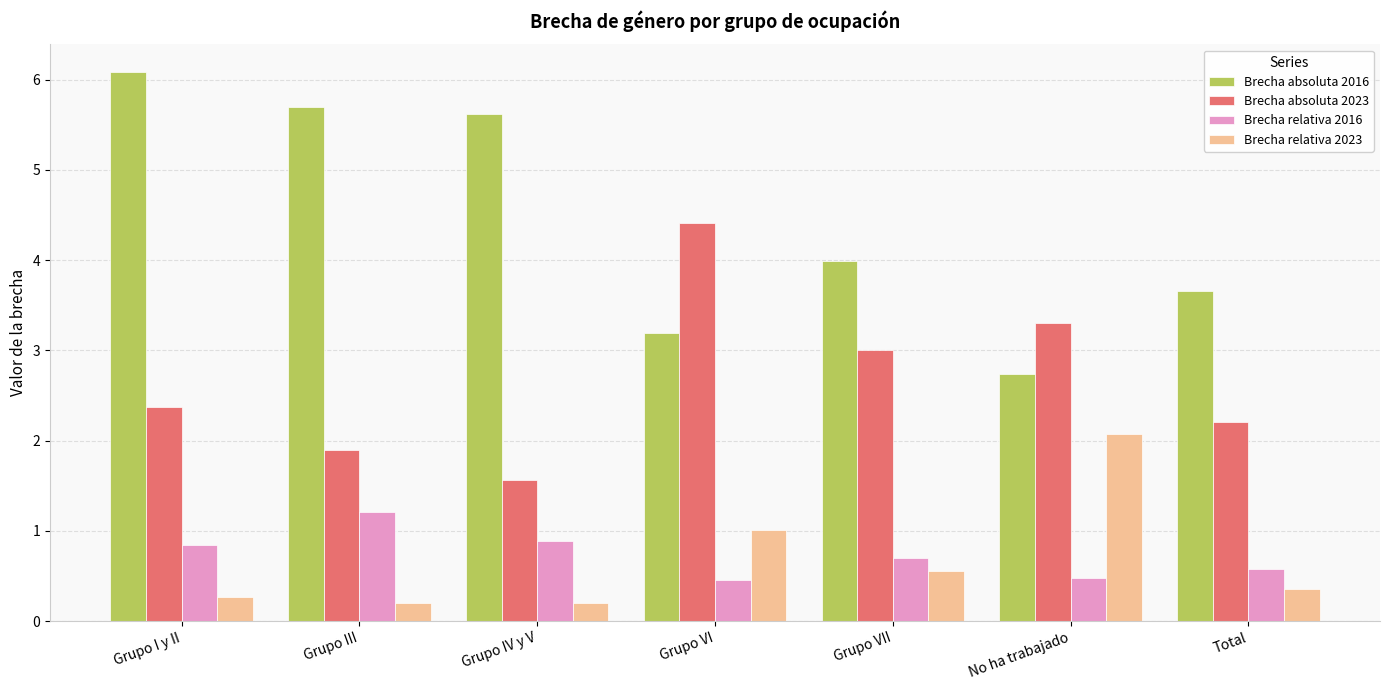

At which label does Brecha absoluta 2023 reach its minimum?

Grupo IV y V